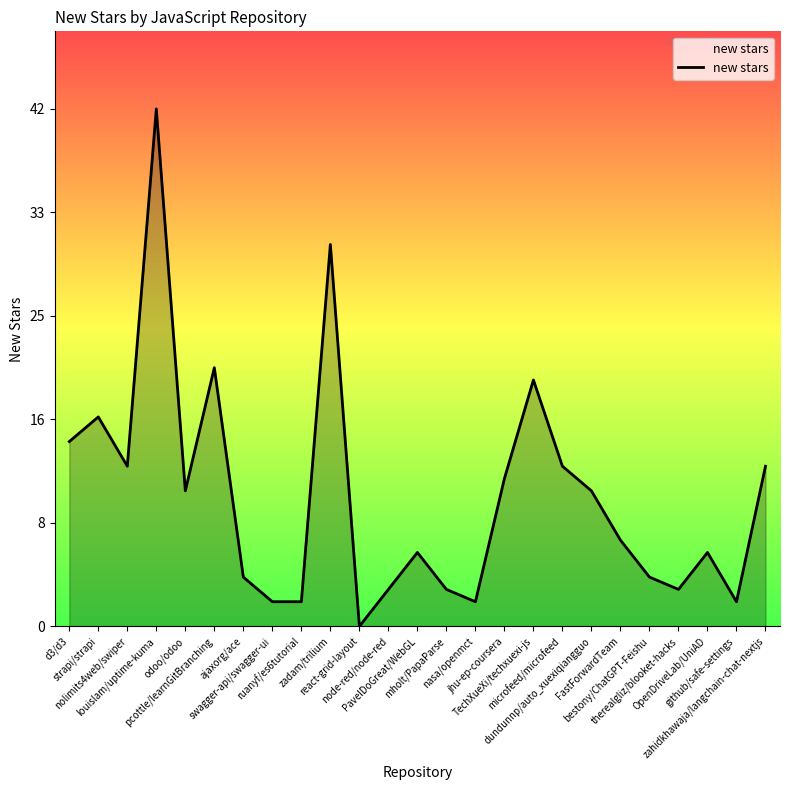

At which label is the value closest to 21?

pcottle/learnGitBranching